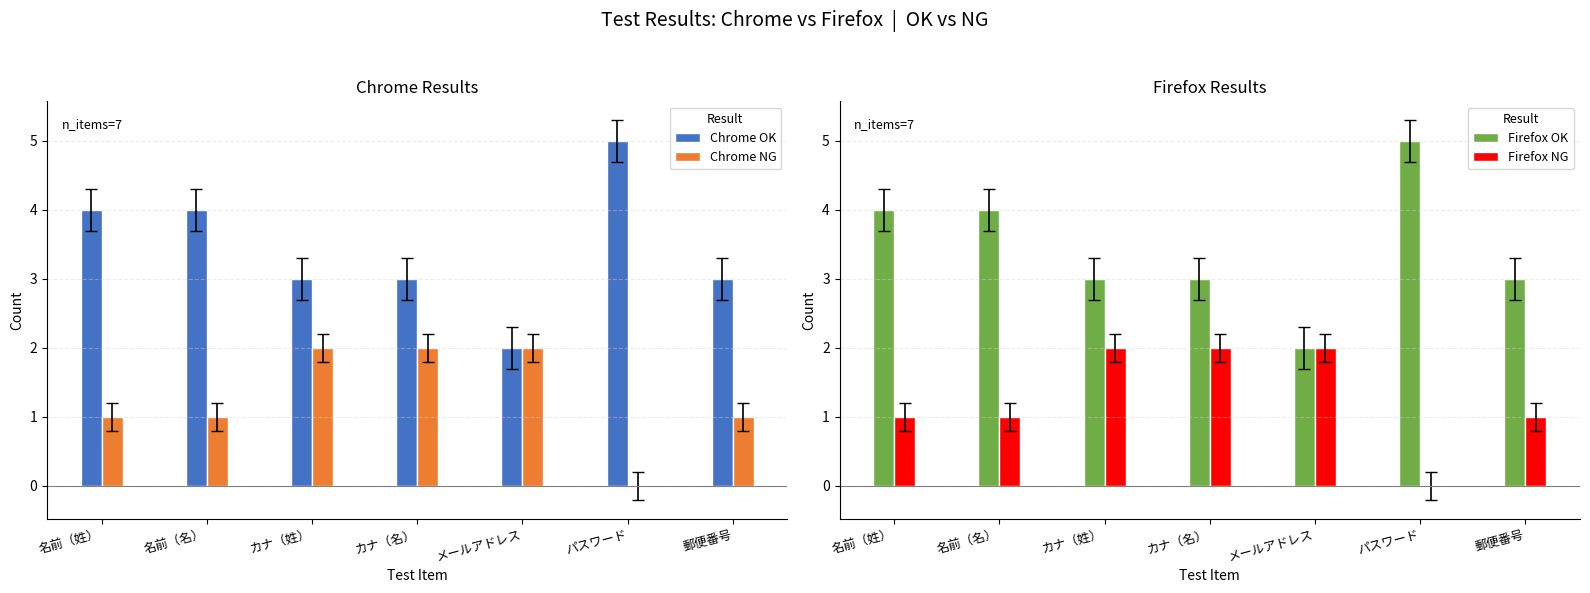

How many values in the Chrome NG series exceed 1?

3